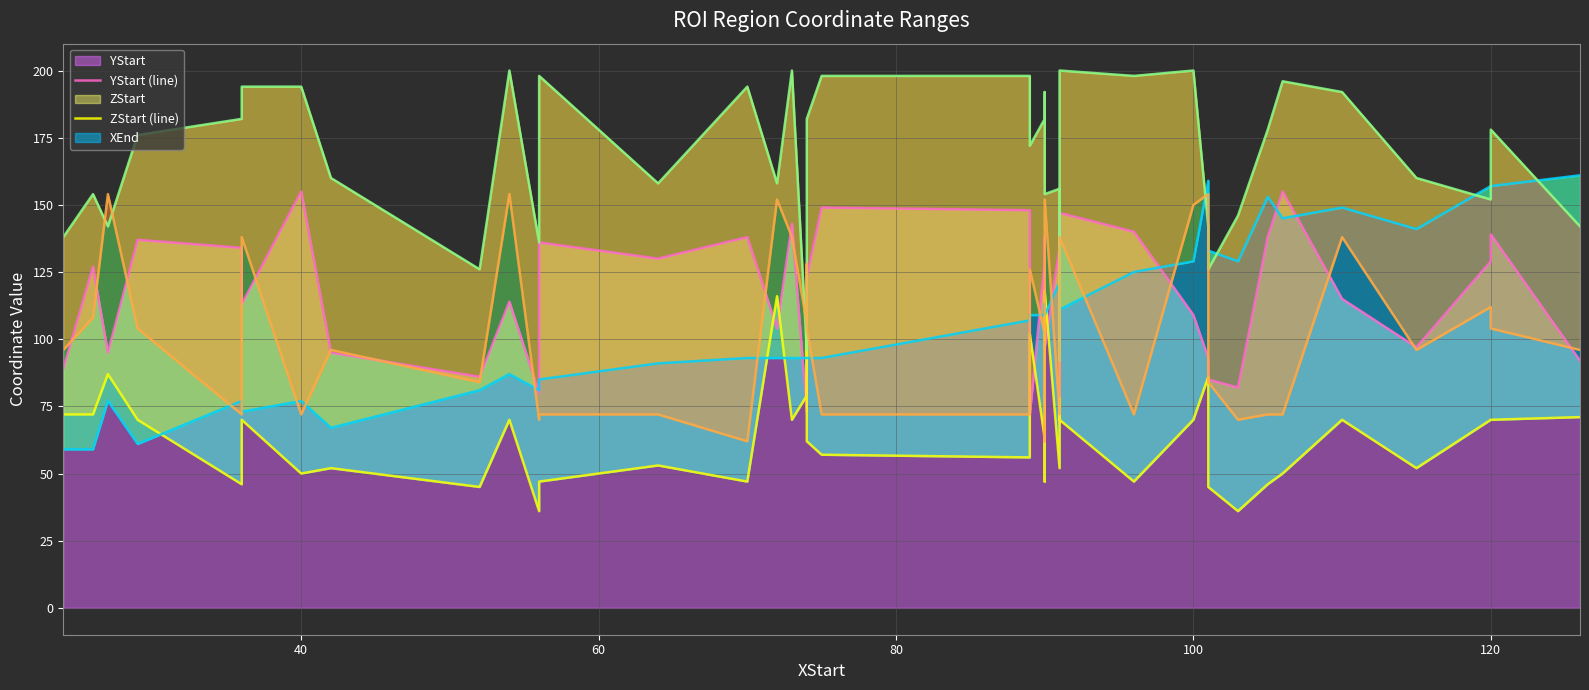

Is the value of YStart (line) at 35 greater than the value of ZEnd (line) at 30?

No